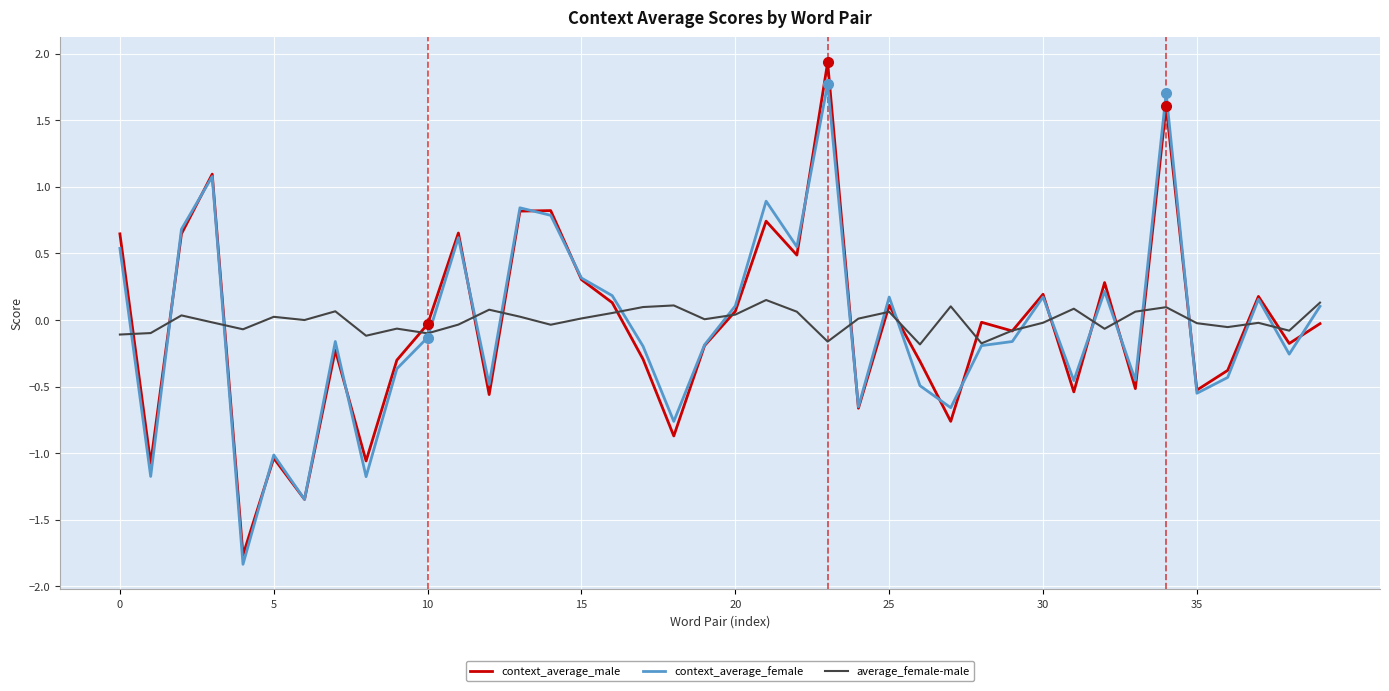

What is the minimum value for context_average_female?

-1.8